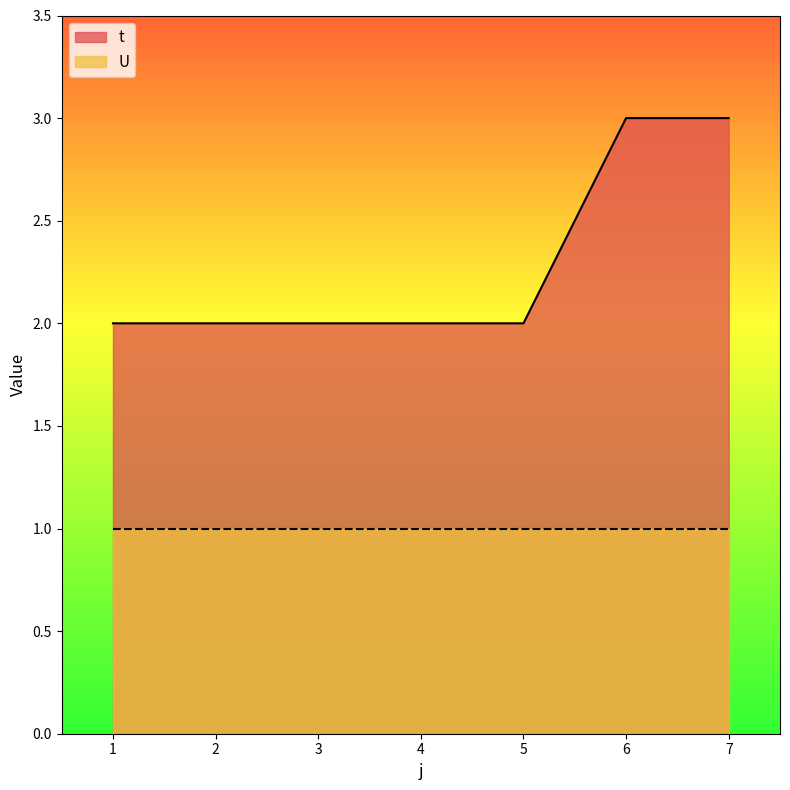

True or false: the data shows 3 at 5.

False